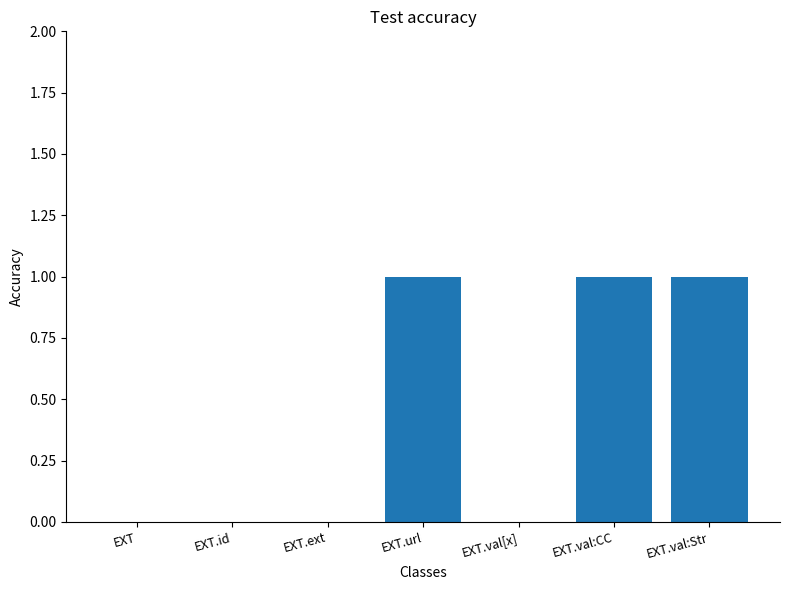

True or false: the data shows 1 at EXT.id.

False